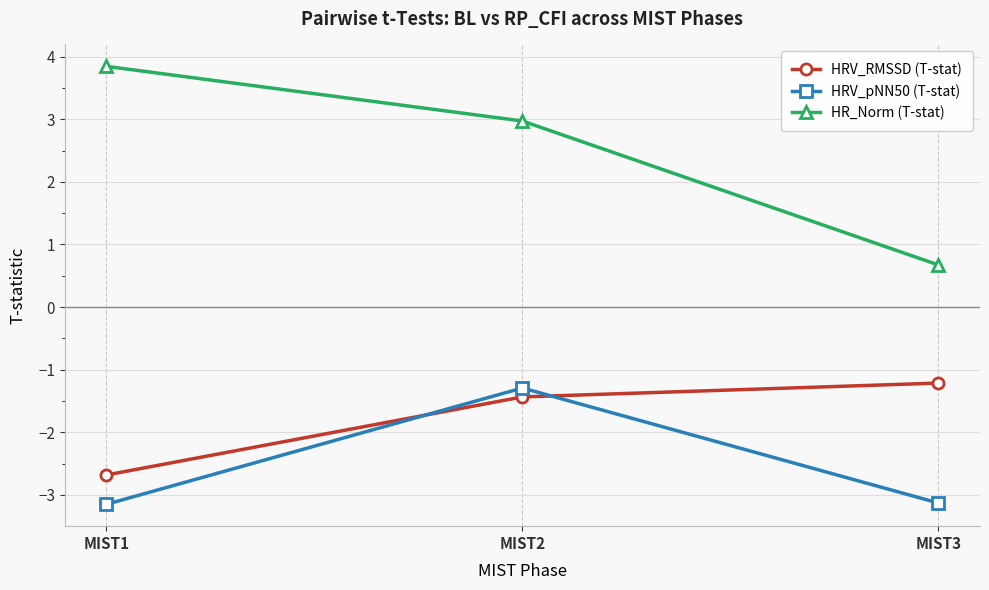

Reading left to right, list all the values displayed in this chart.

HRV_RMSSD (T-stat): MIST1=-2.7	MIST2=-1.4	MIST3=-1.2
HRV_pNN50 (T-stat): MIST1=-3.1	MIST2=-1.3	MIST3=-3.1
HR_Norm (T-stat): MIST1=3.8	MIST2=3.0	MIST3=0.7